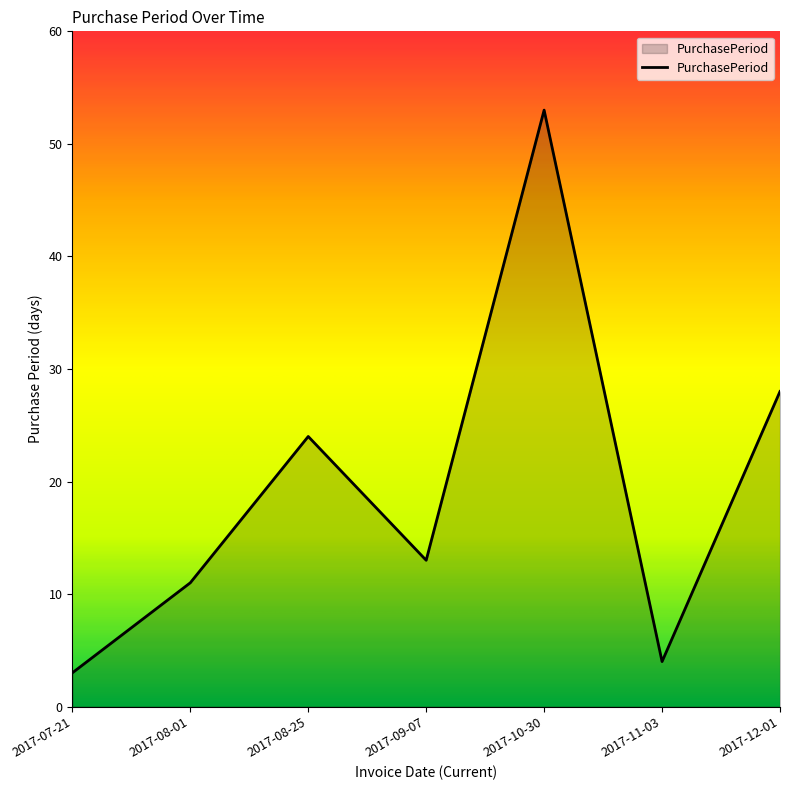

Count the number of categories in the chart.

7